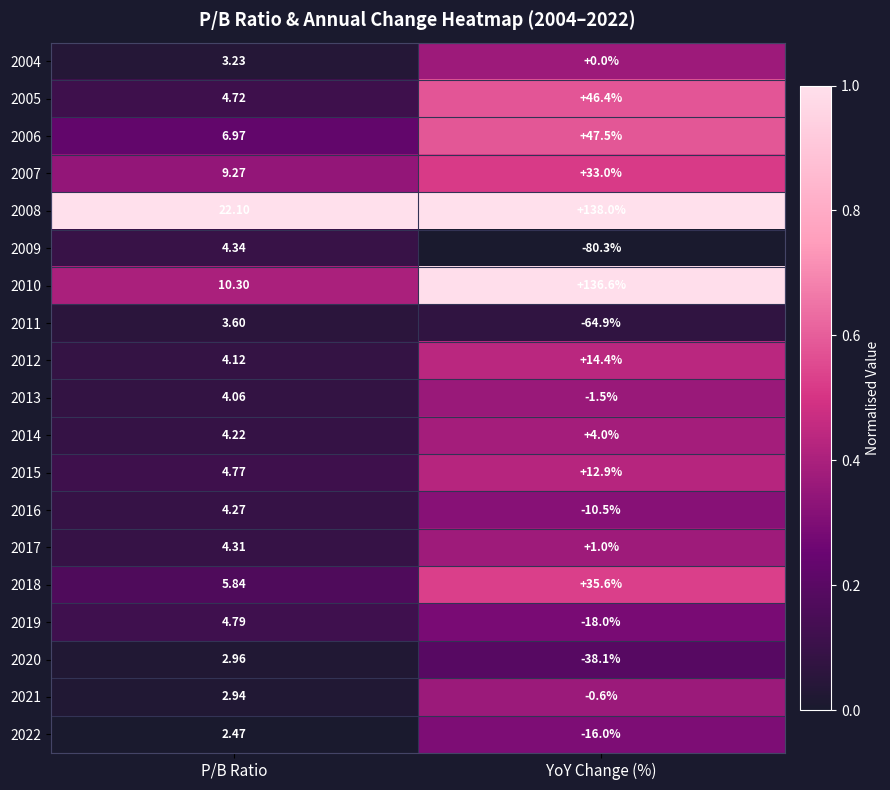

Which series has the largest range (max minus min)?

2010